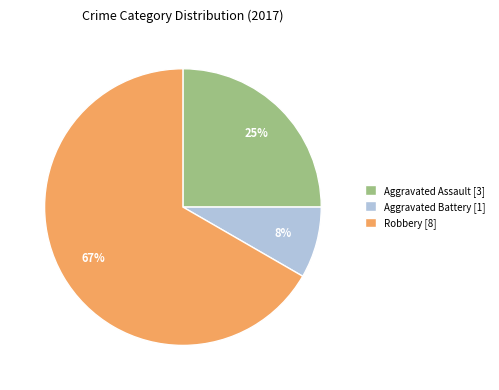

To the nearest percent, what is the difference between the Robbery [8] and Aggravated Assault [3] slice percentages?

42%